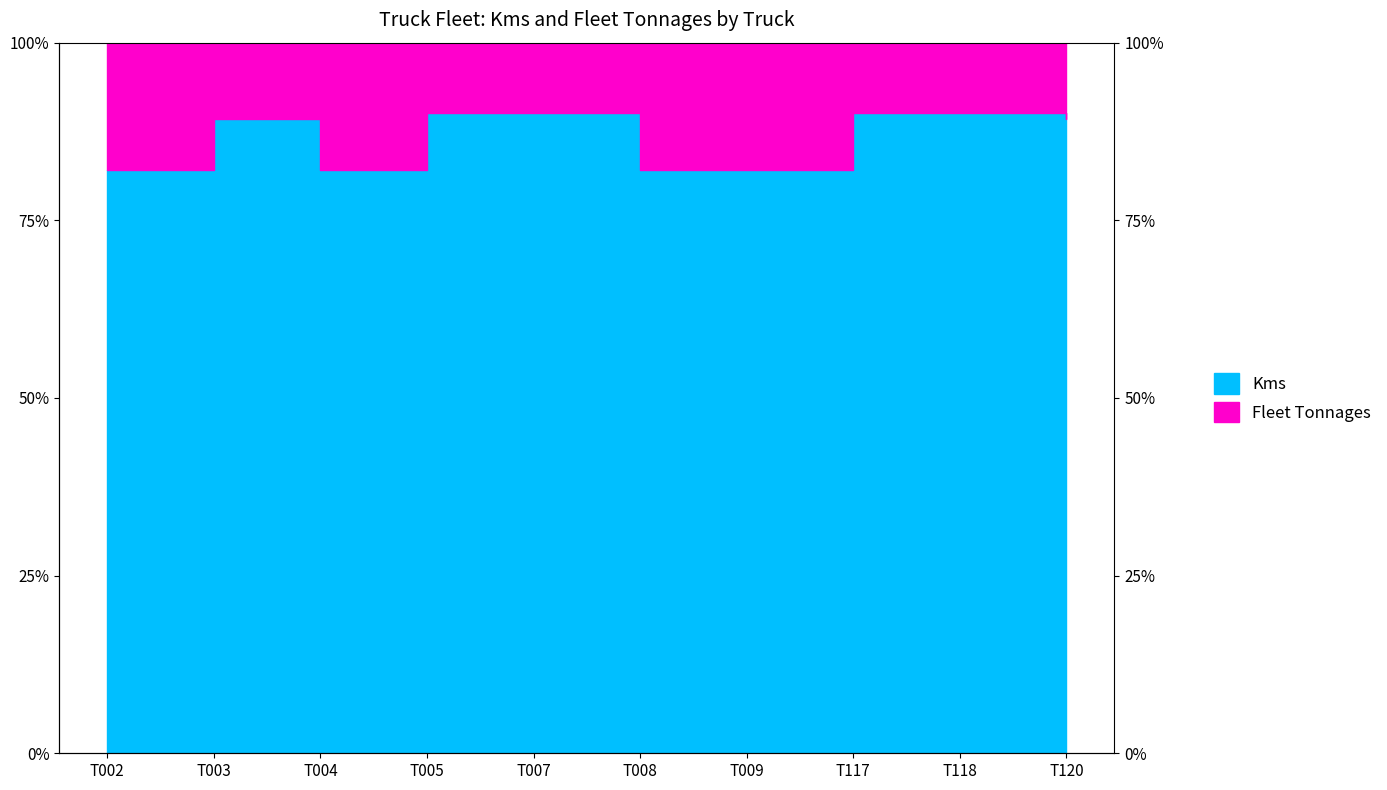

How many categories are shown in the chart?

10